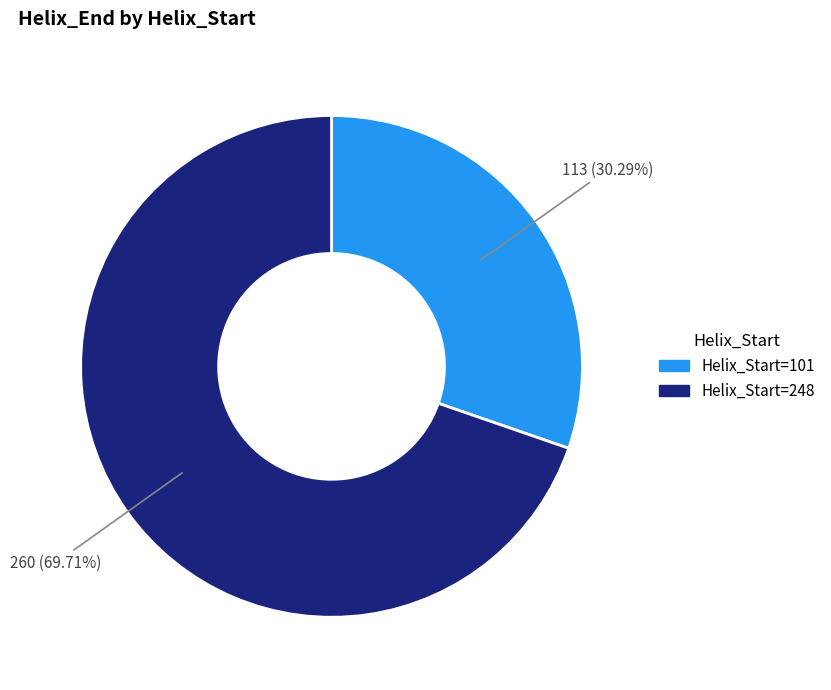

Count the number of slices in the pie.

2